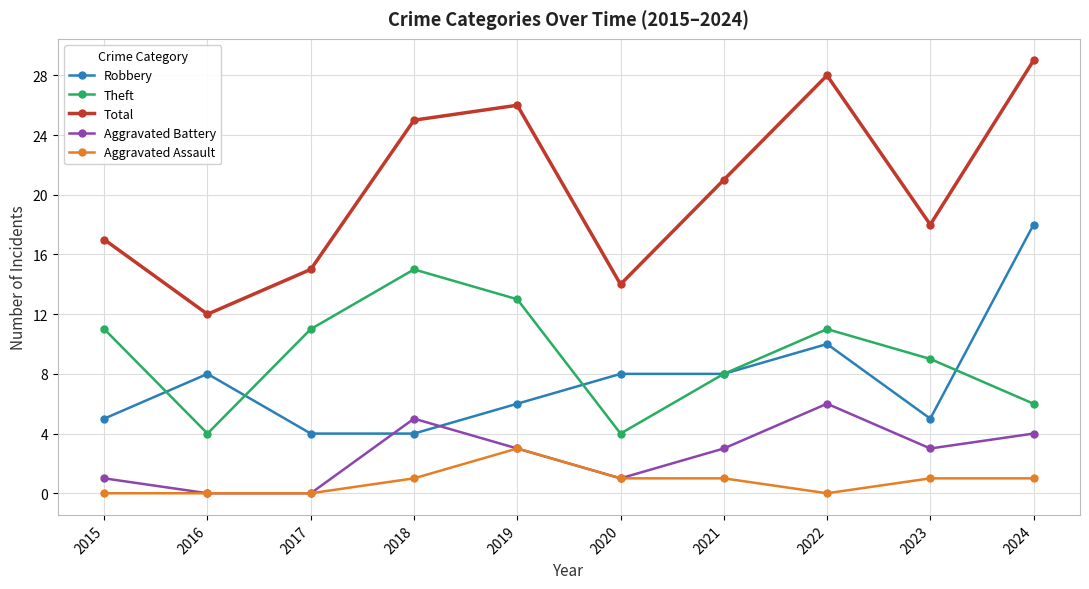

Is it true that Total equals 29 at 2024?

True